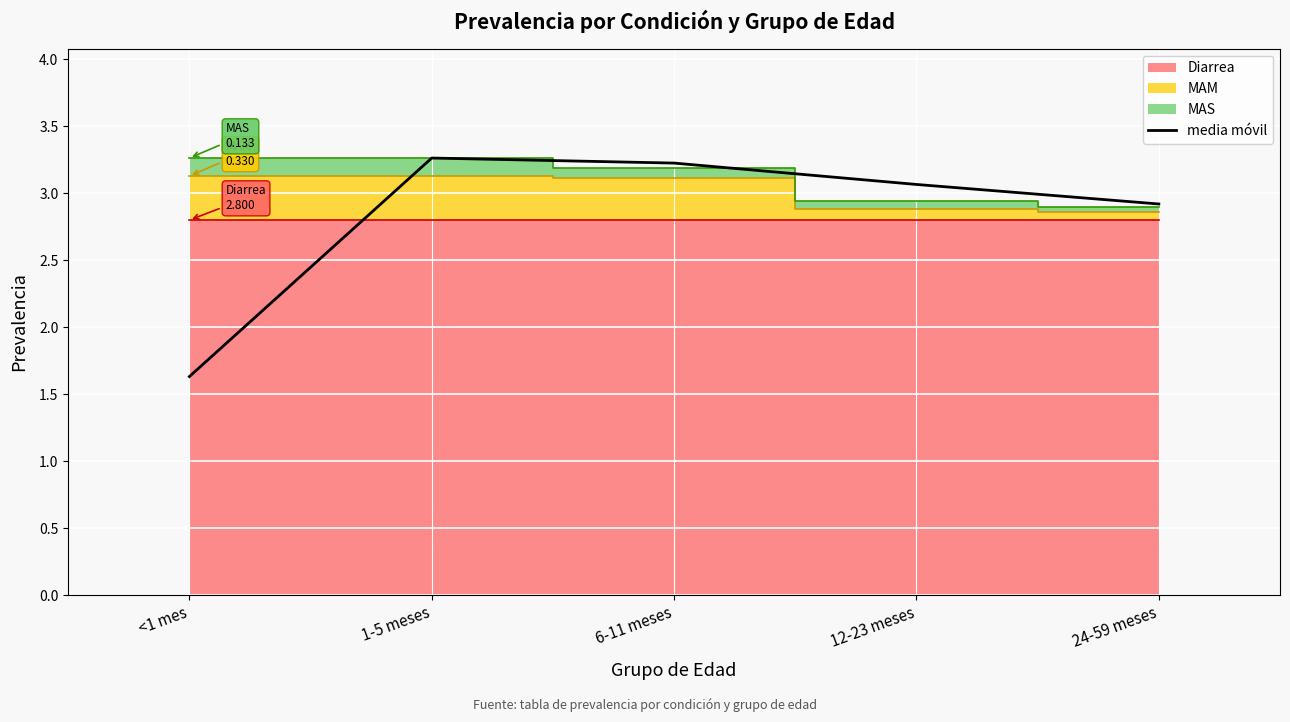

How many data points are less than 3?

2